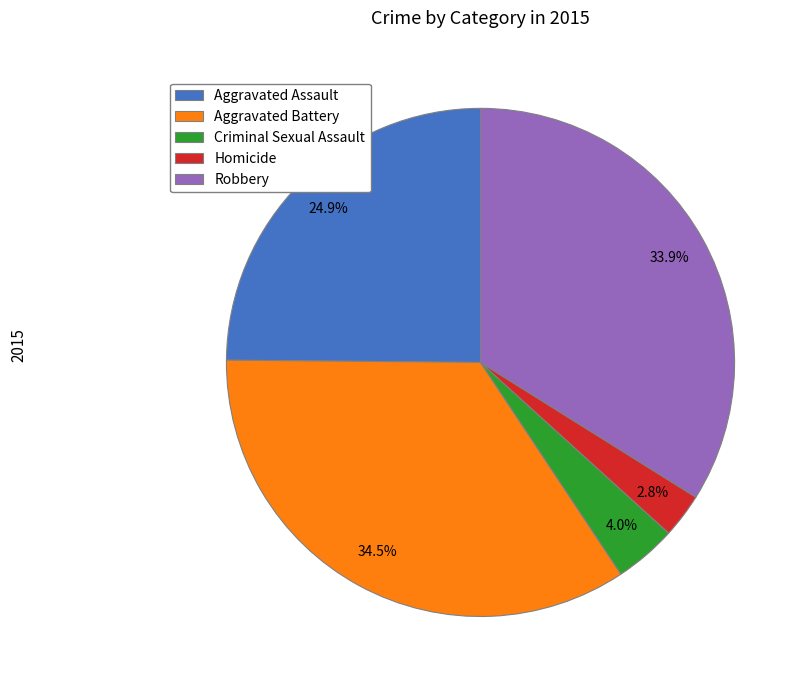

Which slice is the largest?

Aggravated Battery